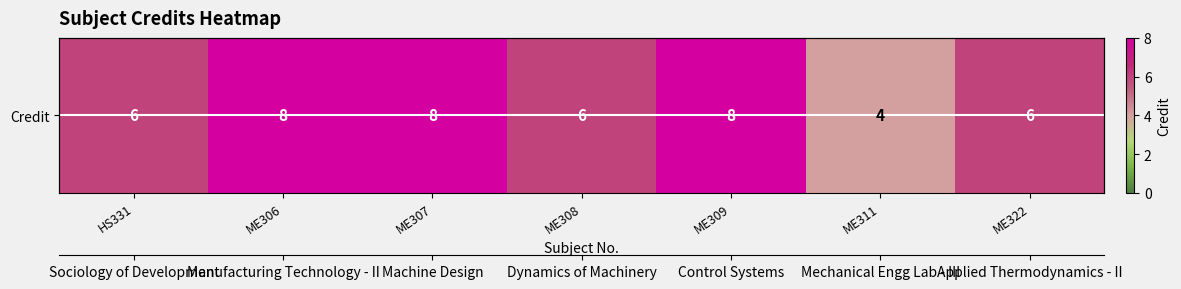

Read the value at ME322.

6